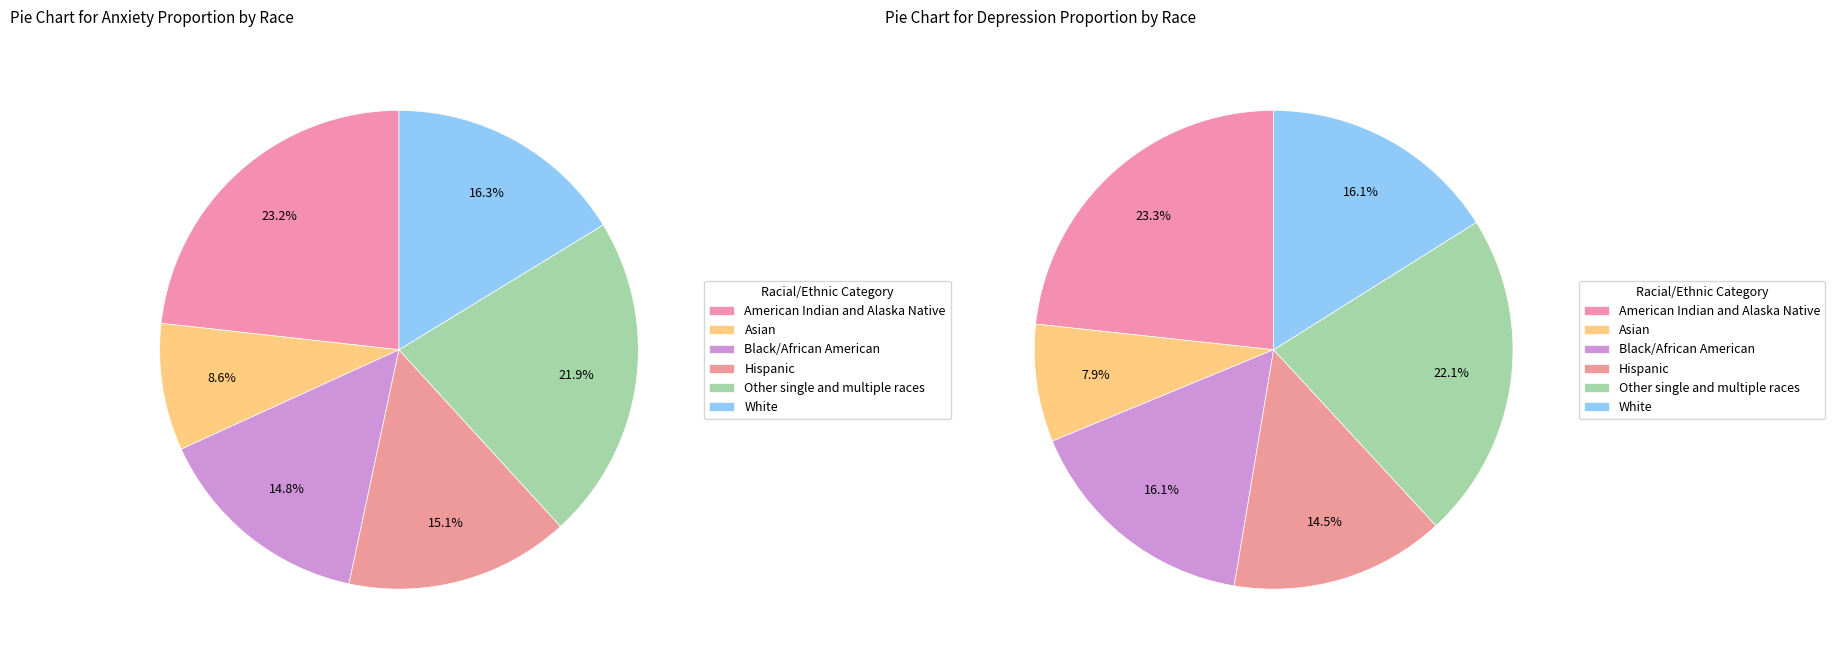

What portion of the pie excludes Hispanic?

84.9%